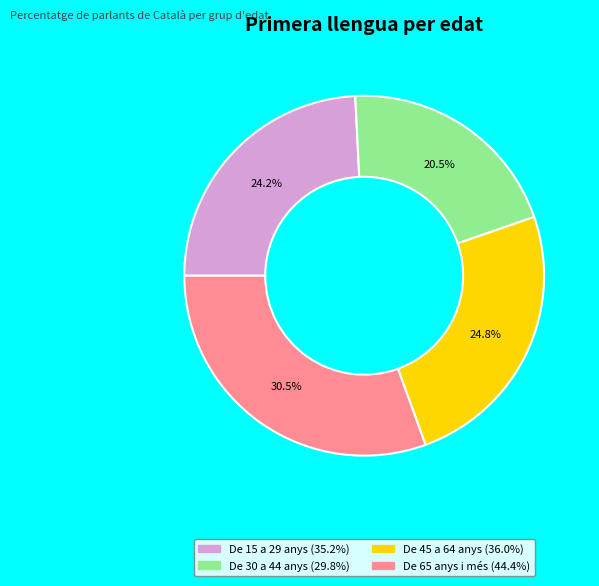

Is there any slice that represents more than half of the pie?

No